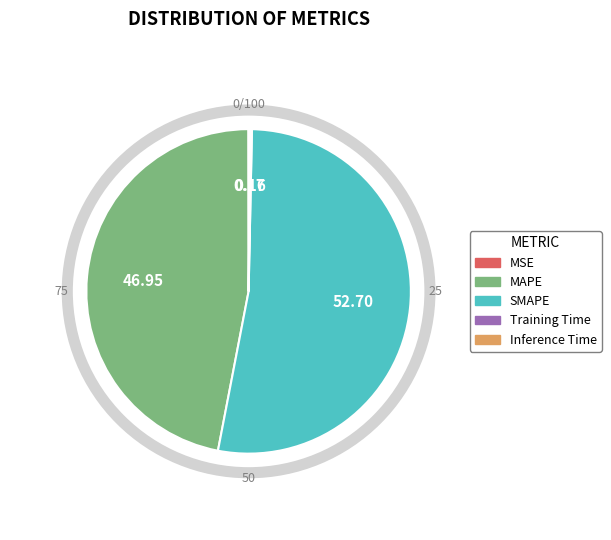

True or false: SMAPE accounts for 66% of the total.

False